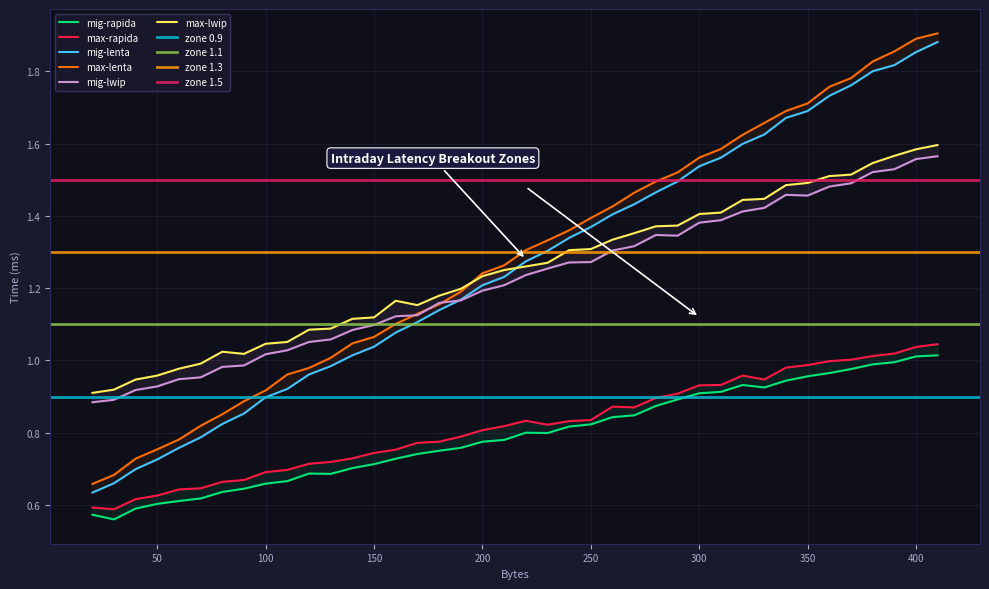

True or false: mig-lenta and max-rapida intersect in this chart.

False